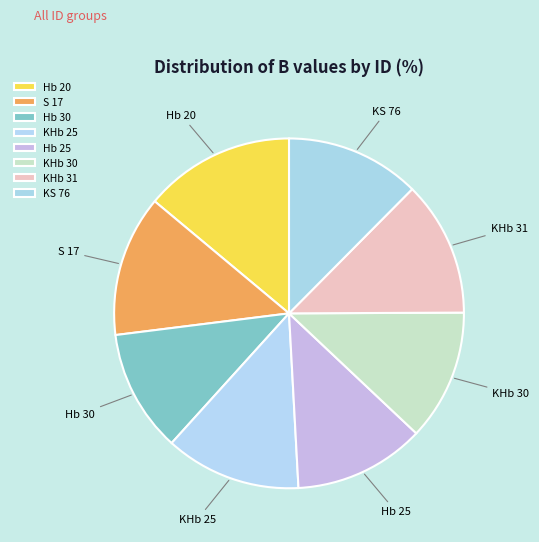

Is it true that KS 76 is 22% of the pie?

False